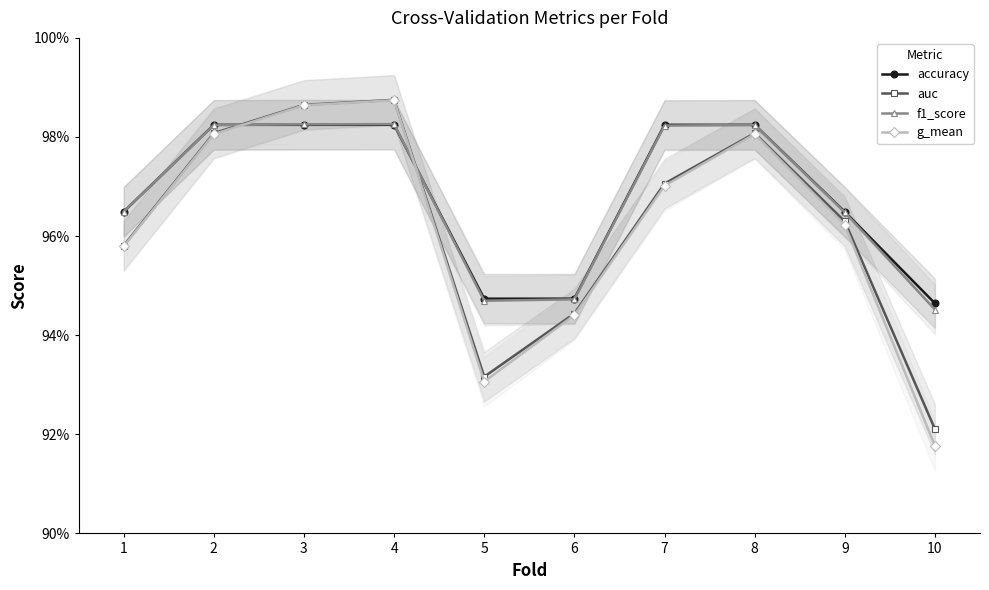

Which series has the largest total across all categories?

accuracy